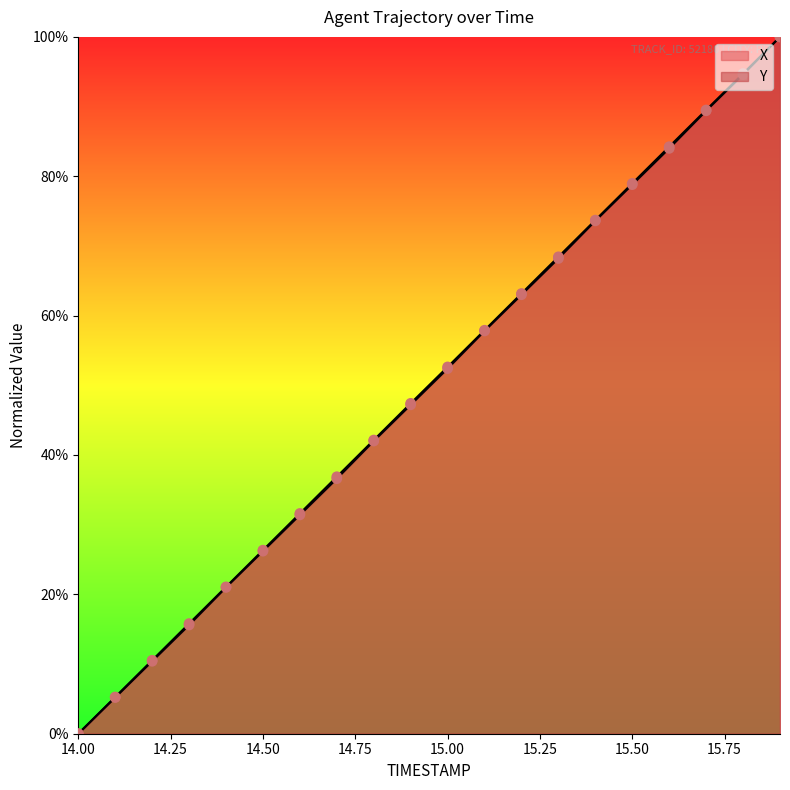

Which series has the widest spread of Y values?

X